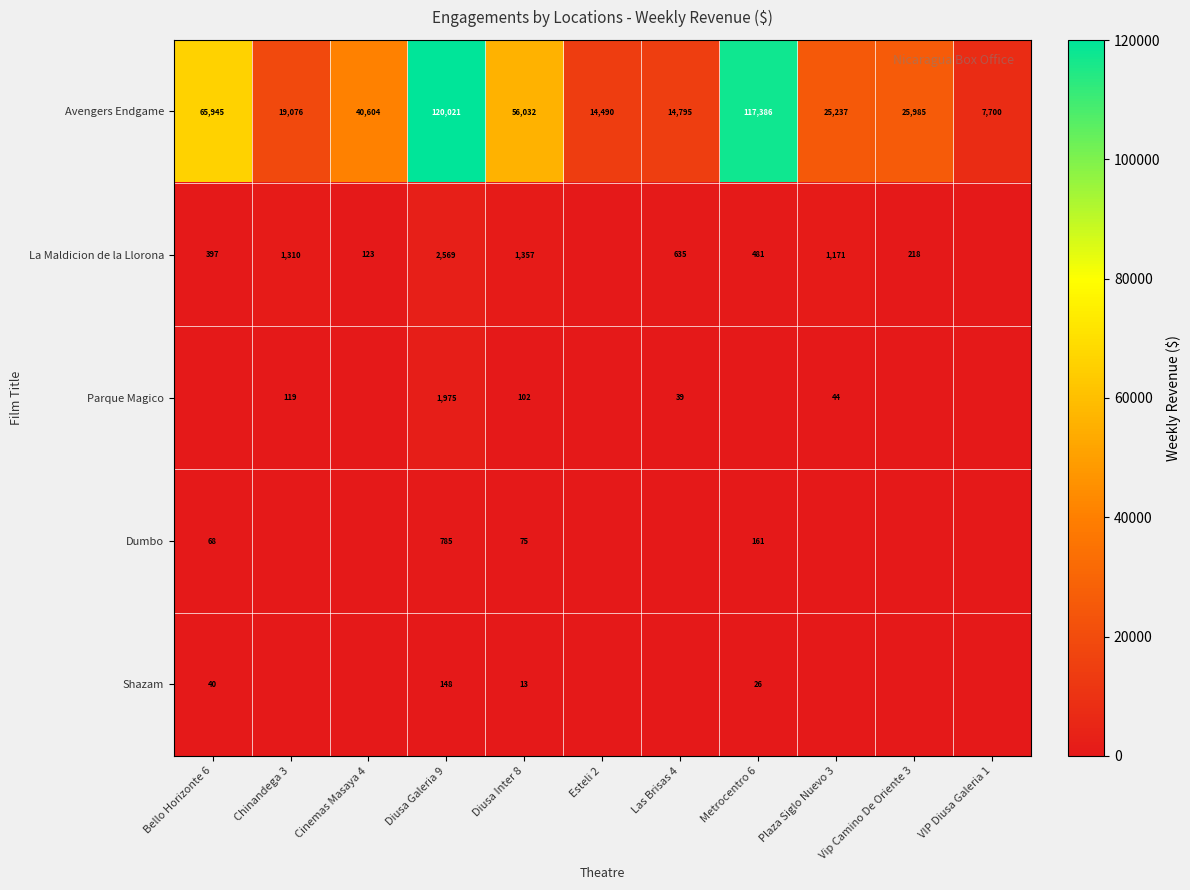

At which label does Avengers Endgame first exceed 25985?

Bello Horizonte 6